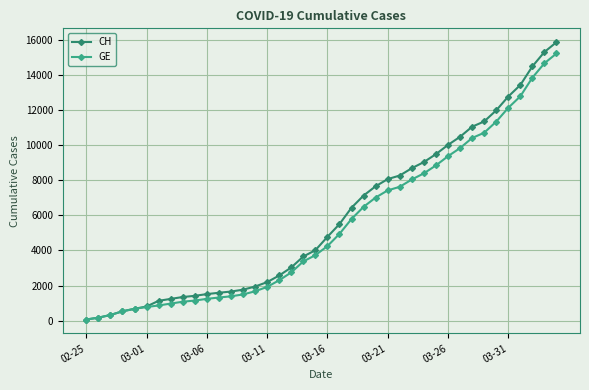

What is the difference between the second highest and second lowest values in the GE series?

14474